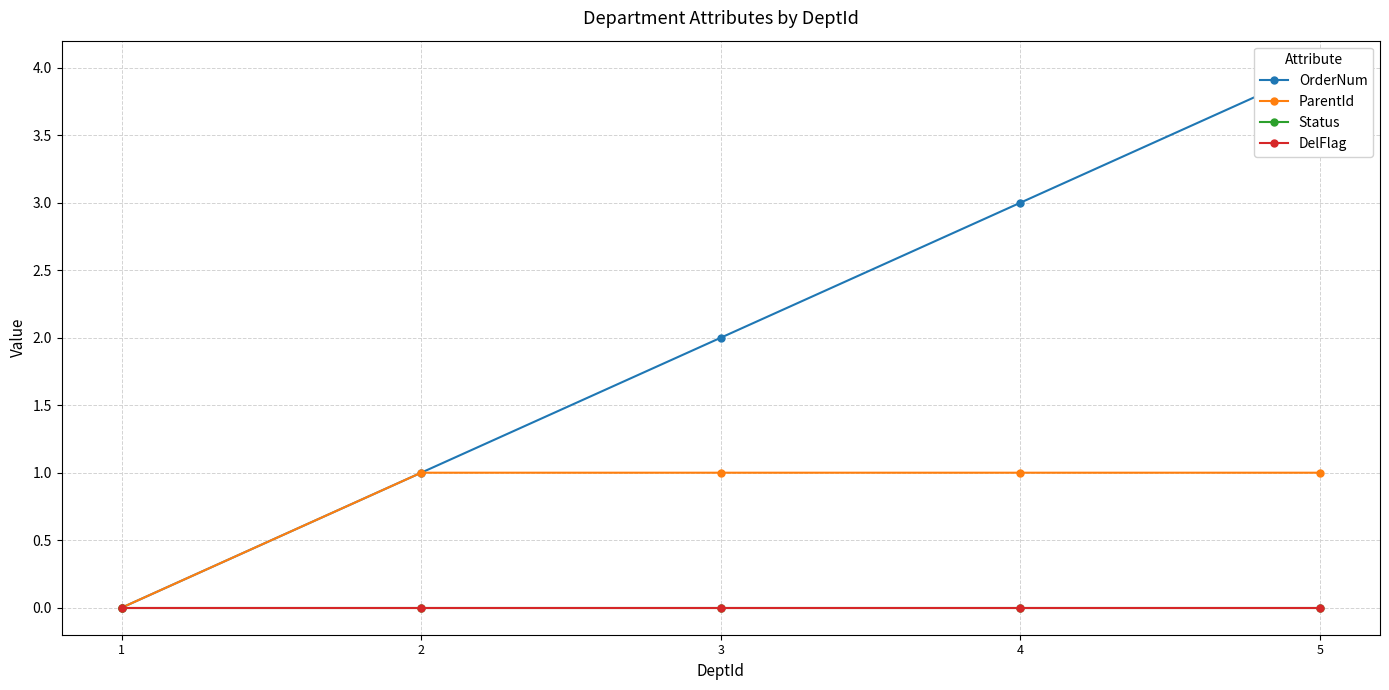

Is this an area chart (filled region under the line)?

No